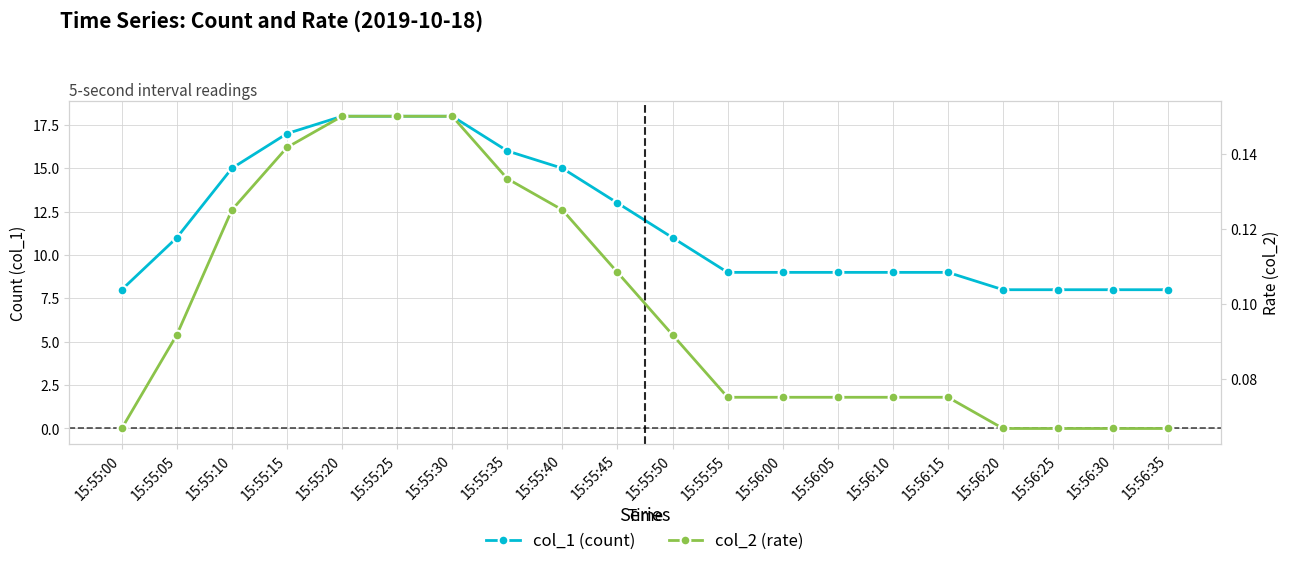

What is the difference between the col_1 (count) values at 15:55:05 and 15:56:35?

3.0